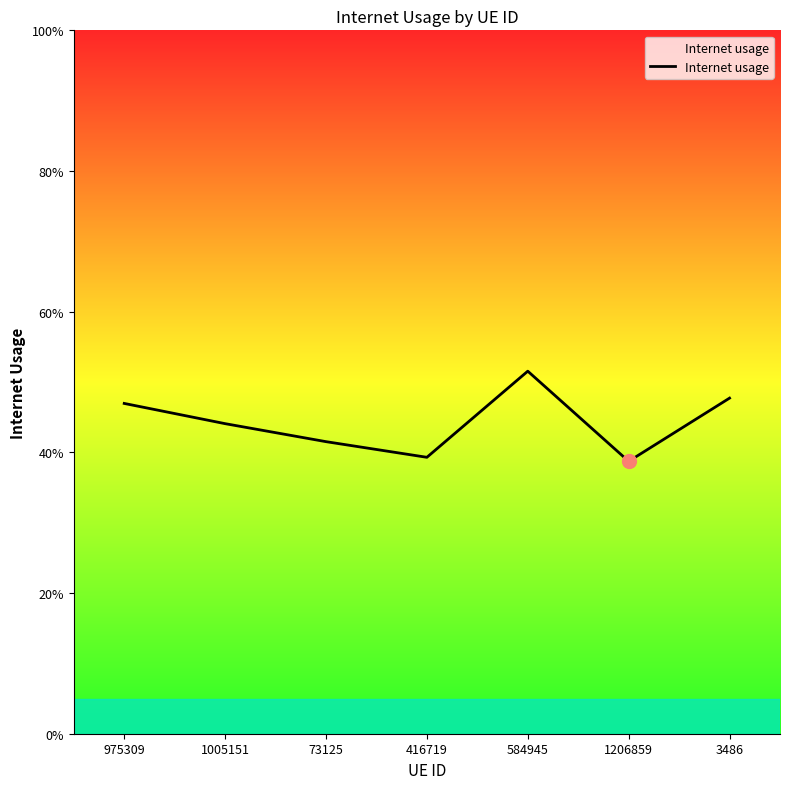

Does the chart have visible grid lines?

No